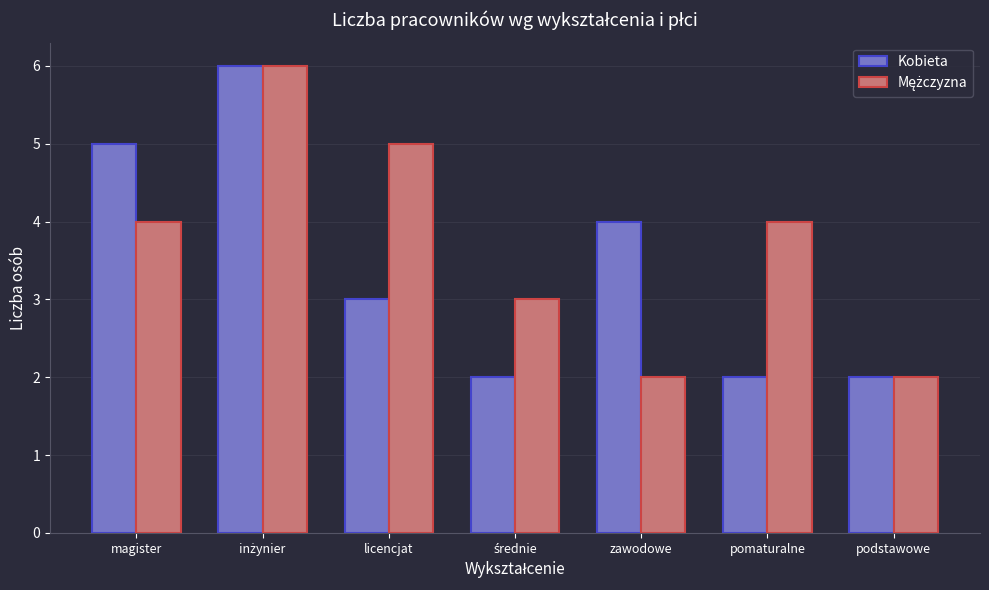

The Kobieta series shows 8 at magister. True or false?

False